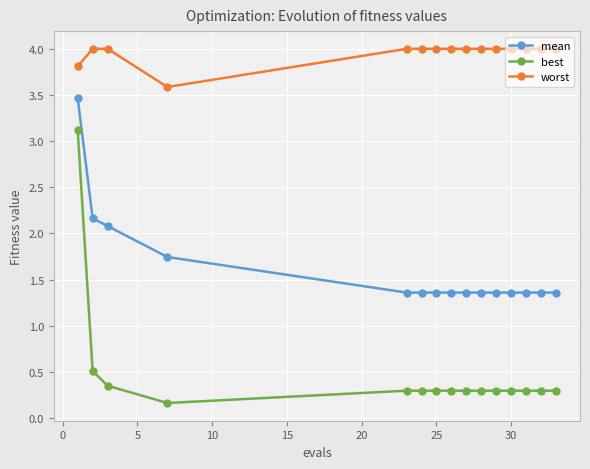

True or false: best and mean cross at least once.

False